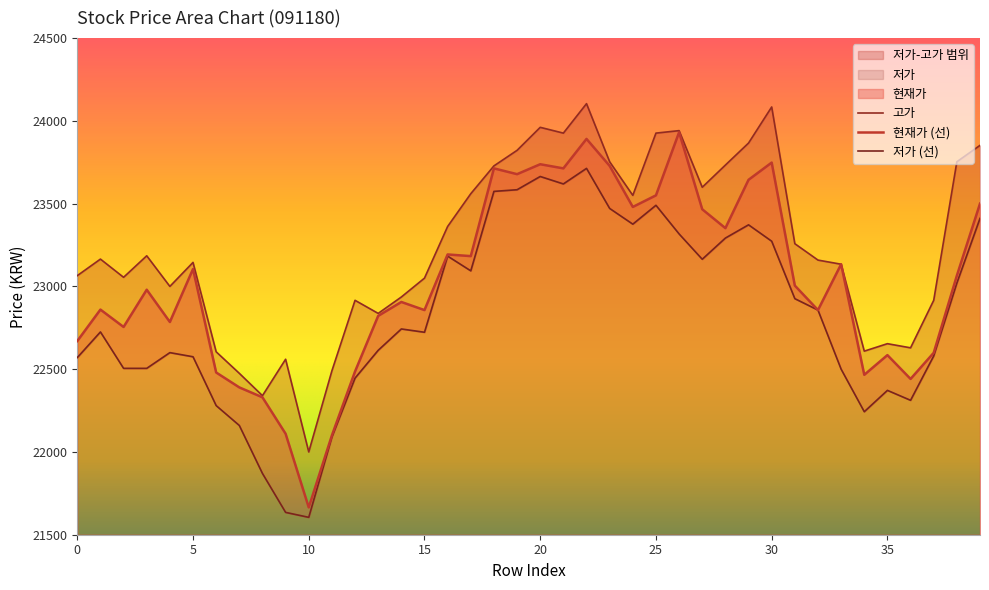

Which series has the largest total across all categories?

고가